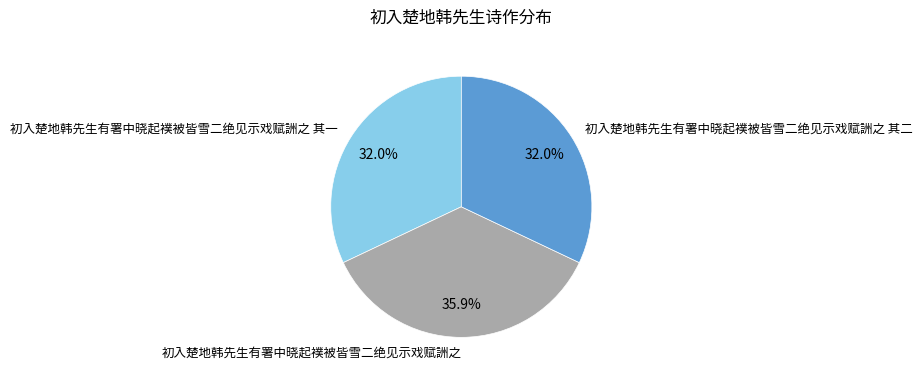

True or false: 初入楚地韩先生有署中晓起襆被皆雪二绝见示戏赋詶之 accounts for 36% of the total.

True